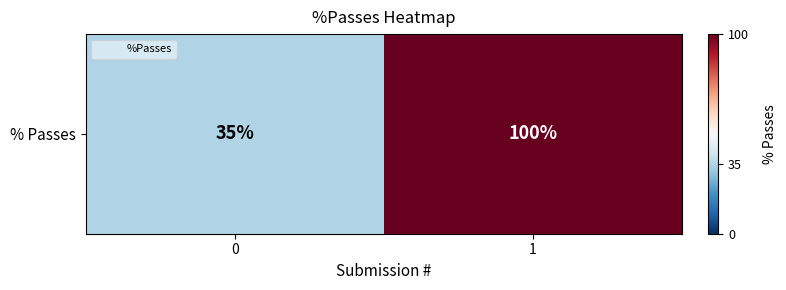

Count the number of categories in the chart.

2